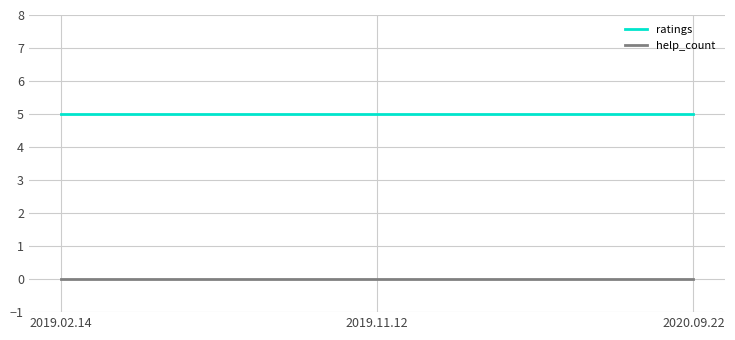

What position from the right is 2019.02.14?

3